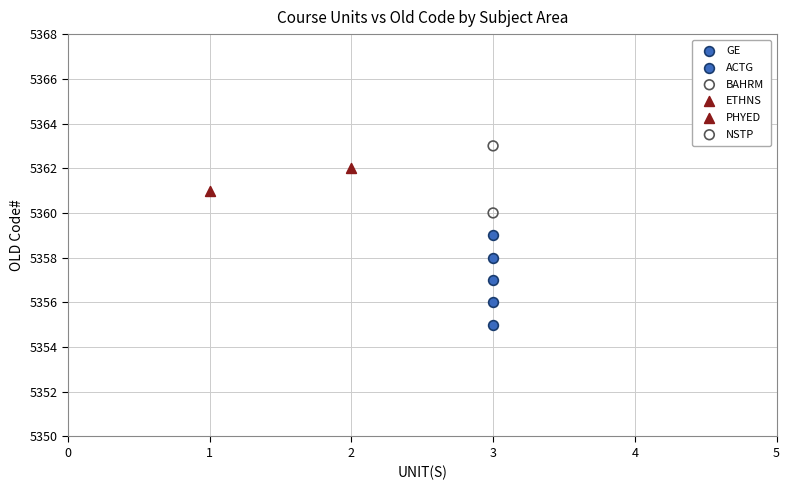

What are all the series names shown in the legend?

GE, ACTG, BAHRM, ETHNS, PHYED, NSTP